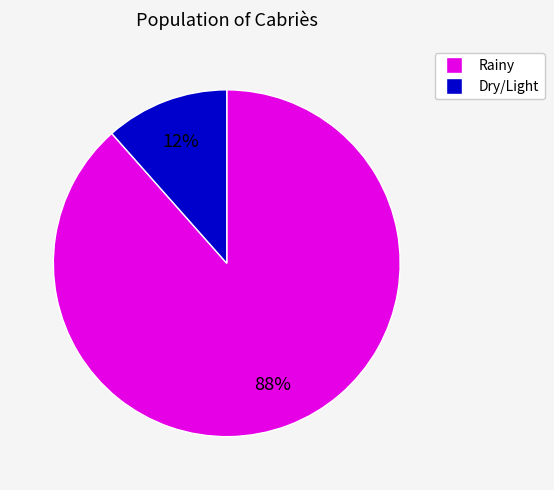

To the nearest percent, what is the average slice percentage?

50%